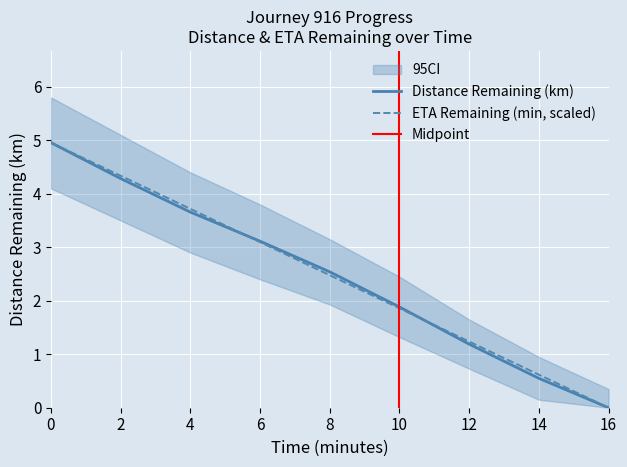

True or false: ETA Remaining (min) has a value of 3.1 at 6.0.

True